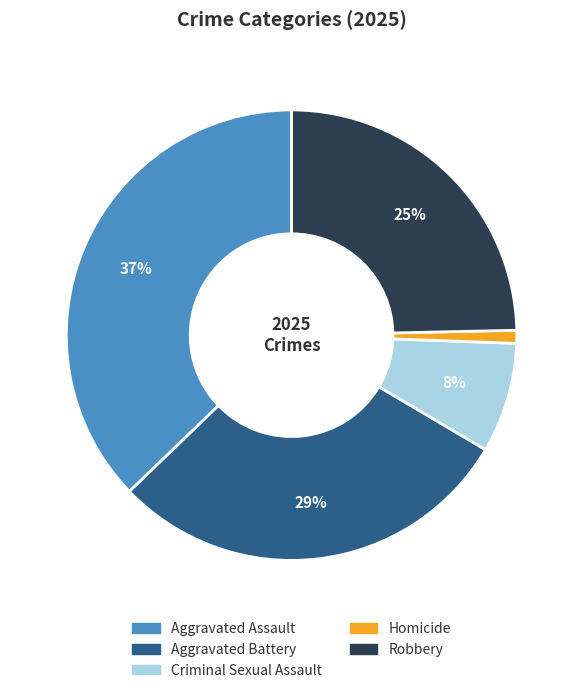

Is it true that Aggravated Battery is 29% of the pie?

True